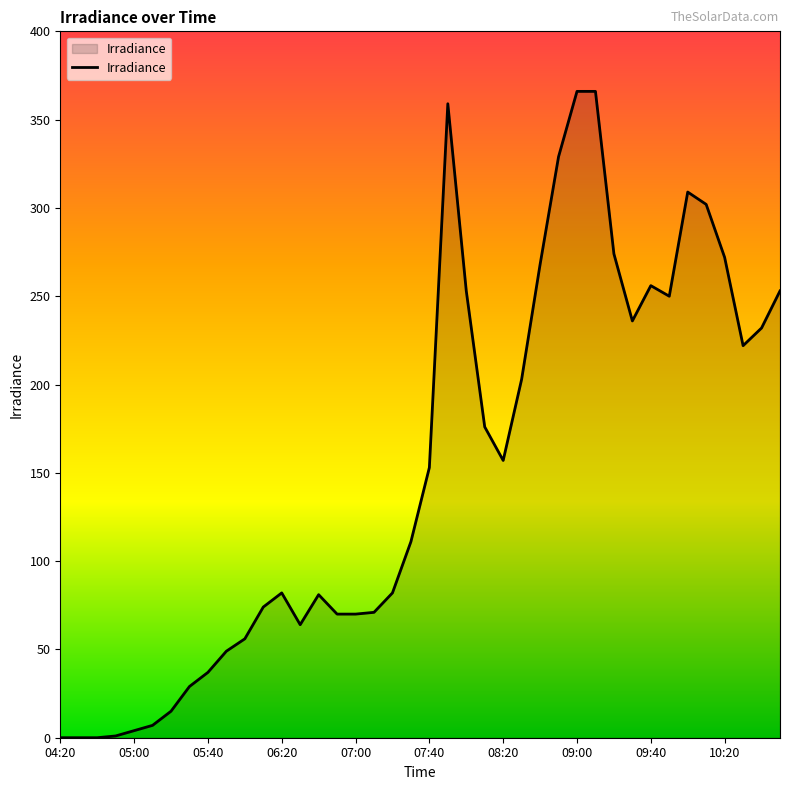

What is the maximum value shown in the chart?

366